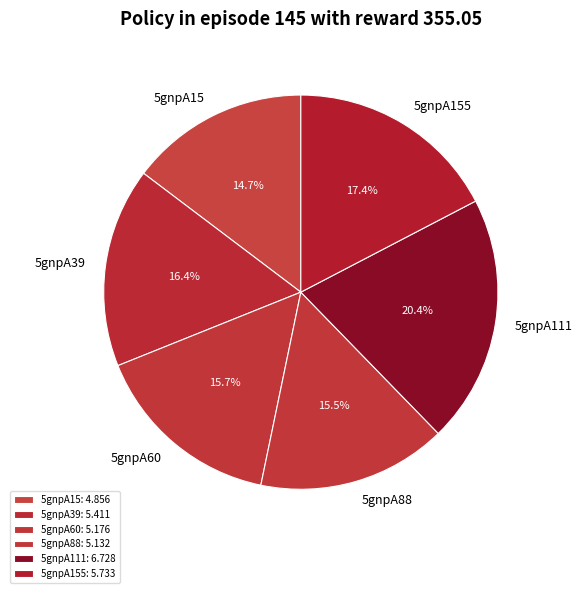

To the nearest percent, what portion does 5gnpA111 represent?

20%